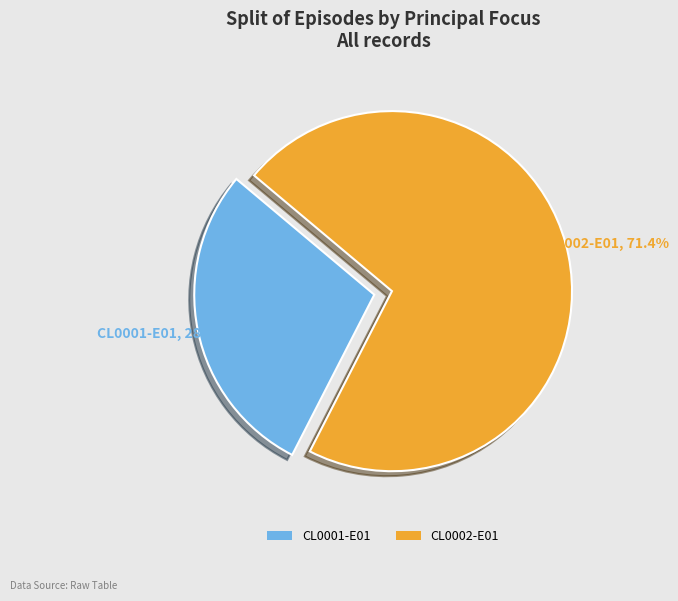

What percentage is the CL0001-E01 slice, to the nearest percent?

29%